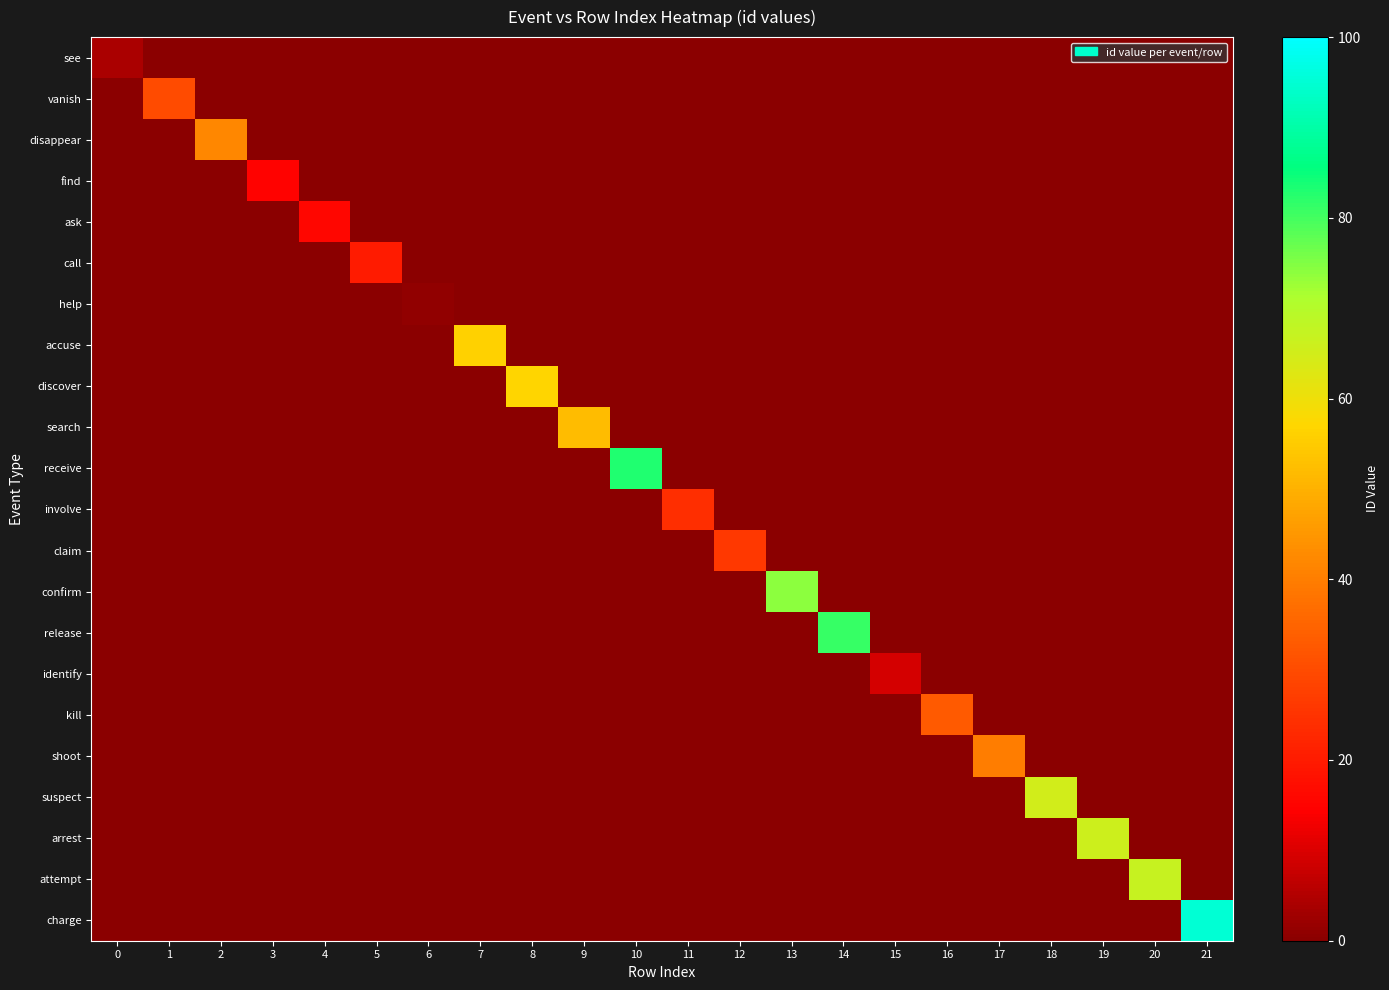

Reading left to right, list all the values displayed in this chart.

see: 0=4	1=0	2=0	3=0	4=0	5=0	6=0	7=0	8=0	9=0	10=0	11=0	12=0	13=0	14=0	15=0	16=0	17=0	18=0	19=0	20=0	21=0
vanish: 0=0	1=30	2=0	3=0	4=0	5=0	6=0	7=0	8=0	9=0	10=0	11=0	12=0	13=0	14=0	15=0	16=0	17=0	18=0	19=0	20=0	21=0
disappear: 0=0	1=0	2=42	3=0	4=0	5=0	6=0	7=0	8=0	9=0	10=0	11=0	12=0	13=0	14=0	15=0	16=0	17=0	18=0	19=0	20=0	21=0
find: 0=0	1=0	2=0	3=15	4=0	5=0	6=0	7=0	8=0	9=0	10=0	11=0	12=0	13=0	14=0	15=0	16=0	17=0	18=0	19=0	20=0	21=0
ask: 0=0	1=0	2=0	3=0	4=16	5=0	6=0	7=0	8=0	9=0	10=0	11=0	12=0	13=0	14=0	15=0	16=0	17=0	18=0	19=0	20=0	21=0
call: 0=0	1=0	2=0	3=0	4=0	5=20	6=0	7=0	8=0	9=0	10=0	11=0	12=0	13=0	14=0	15=0	16=0	17=0	18=0	19=0	20=0	21=0
help: 0=0	1=0	2=0	3=0	4=0	5=0	6=1	7=0	8=0	9=0	10=0	11=0	12=0	13=0	14=0	15=0	16=0	17=0	18=0	19=0	20=0	21=0
accuse: 0=0	1=0	2=0	3=0	4=0	5=0	6=0	7=56	8=0	9=0	10=0	11=0	12=0	13=0	14=0	15=0	16=0	17=0	18=0	19=0	20=0	21=0
discover: 0=0	1=0	2=0	3=0	4=0	5=0	6=0	7=0	8=57	9=0	10=0	11=0	12=0	13=0	14=0	15=0	16=0	17=0	18=0	19=0	20=0	21=0
search: 0=0	1=0	2=0	3=0	4=0	5=0	6=0	7=0	8=0	9=52	10=0	11=0	12=0	13=0	14=0	15=0	16=0	17=0	18=0	19=0	20=0	21=0
receive: 0=0	1=0	2=0	3=0	4=0	5=0	6=0	7=0	8=0	9=0	10=83	11=0	12=0	13=0	14=0	15=0	16=0	17=0	18=0	19=0	20=0	21=0
involve: 0=0	1=0	2=0	3=0	4=0	5=0	6=0	7=0	8=0	9=0	10=0	11=24	12=0	13=0	14=0	15=0	16=0	17=0	18=0	19=0	20=0	21=0
claim: 0=0	1=0	2=0	3=0	4=0	5=0	6=0	7=0	8=0	9=0	10=0	11=0	12=26	13=0	14=0	15=0	16=0	17=0	18=0	19=0	20=0	21=0
confirm: 0=0	1=0	2=0	3=0	4=0	5=0	6=0	7=0	8=0	9=0	10=0	11=0	12=0	13=74	14=0	15=0	16=0	17=0	18=0	19=0	20=0	21=0
release: 0=0	1=0	2=0	3=0	4=0	5=0	6=0	7=0	8=0	9=0	10=0	11=0	12=0	13=0	14=81	15=0	16=0	17=0	18=0	19=0	20=0	21=0
identify: 0=0	1=0	2=0	3=0	4=0	5=0	6=0	7=0	8=0	9=0	10=0	11=0	12=0	13=0	14=0	15=9	16=0	17=0	18=0	19=0	20=0	21=0
kill: 0=0	1=0	2=0	3=0	4=0	5=0	6=0	7=0	8=0	9=0	10=0	11=0	12=0	13=0	14=0	15=0	16=33	17=0	18=0	19=0	20=0	21=0
shoot: 0=0	1=0	2=0	3=0	4=0	5=0	6=0	7=0	8=0	9=0	10=0	11=0	12=0	13=0	14=0	15=0	16=0	17=40	18=0	19=0	20=0	21=0
suspect: 0=0	1=0	2=0	3=0	4=0	5=0	6=0	7=0	8=0	9=0	10=0	11=0	12=0	13=0	14=0	15=0	16=0	17=0	18=65	19=0	20=0	21=0
arrest: 0=0	1=0	2=0	3=0	4=0	5=0	6=0	7=0	8=0	9=0	10=0	11=0	12=0	13=0	14=0	15=0	16=0	17=0	18=0	19=66	20=0	21=0
attempt: 0=0	1=0	2=0	3=0	4=0	5=0	6=0	7=0	8=0	9=0	10=0	11=0	12=0	13=0	14=0	15=0	16=0	17=0	18=0	19=0	20=67	21=0
charge: 0=0	1=0	2=0	3=0	4=0	5=0	6=0	7=0	8=0	9=0	10=0	11=0	12=0	13=0	14=0	15=0	16=0	17=0	18=0	19=0	20=0	21=95